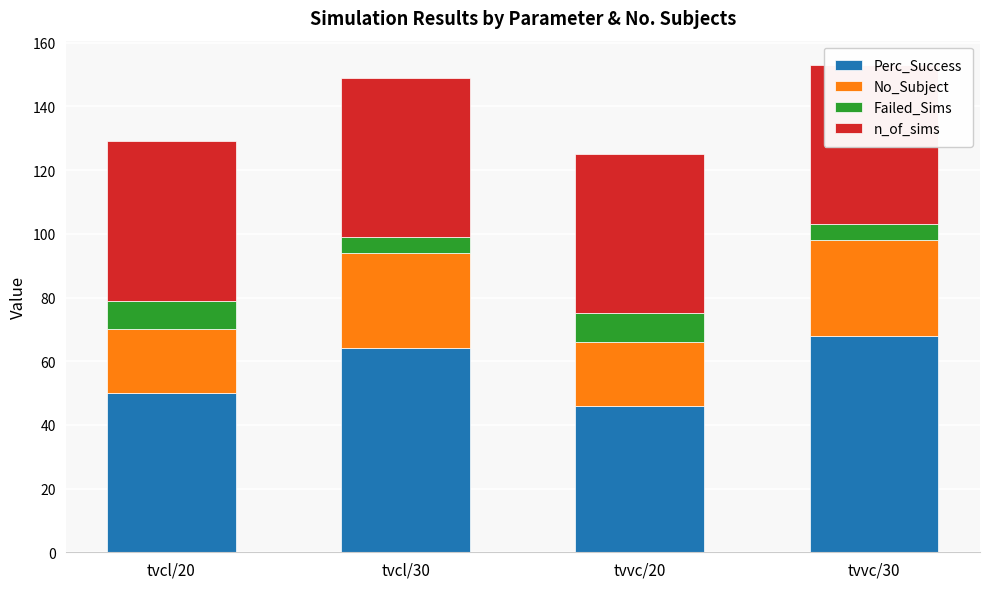

What are all the series names shown in the legend?

Perc_Success, No_Subject, Failed_Sims, n_of_sims